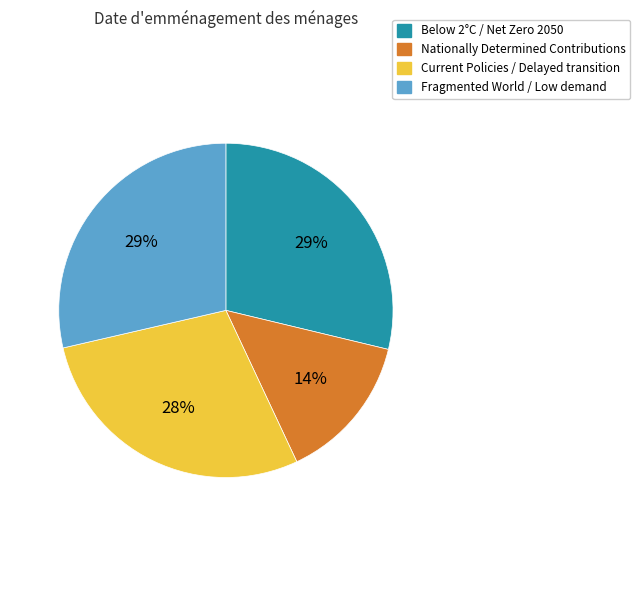

Is it true that Below 2°C / Net Zero 2050 is 15% of the pie?

False